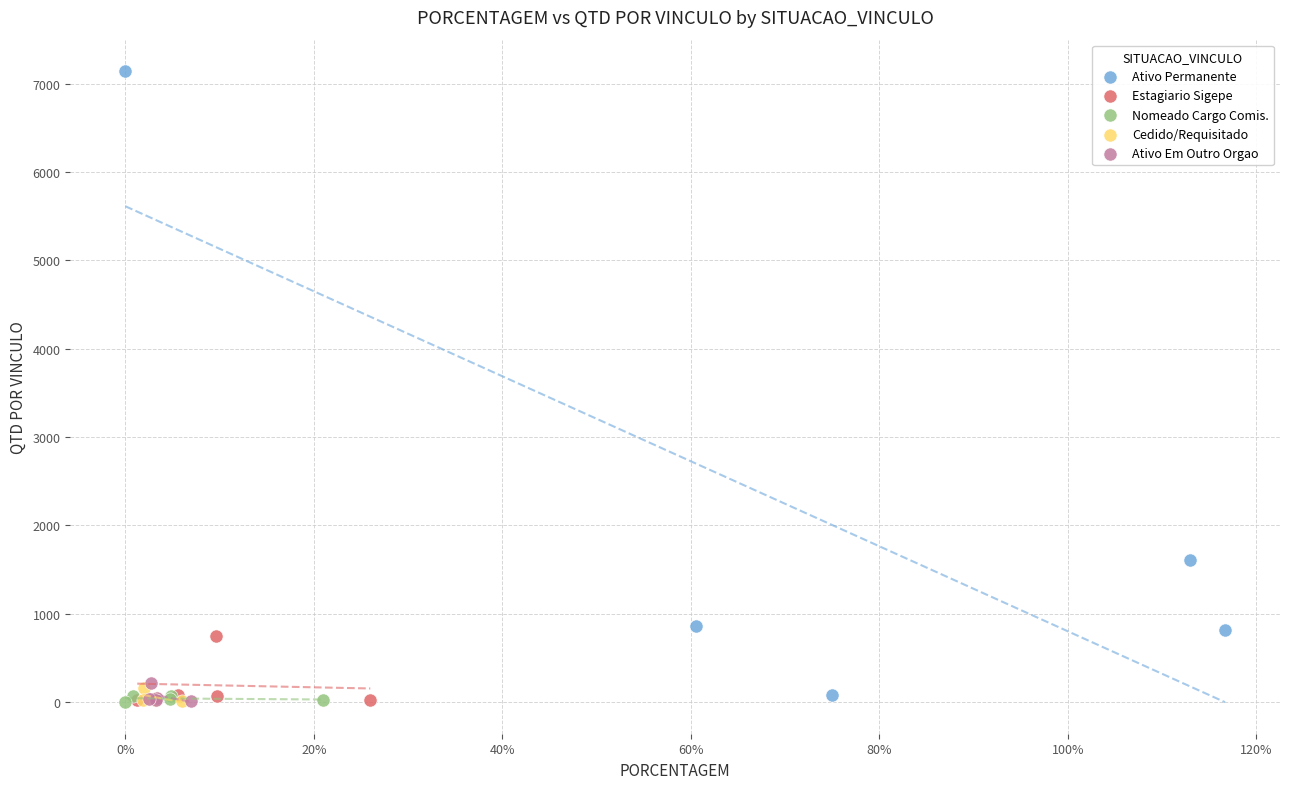

Which series has the largest Y range (max minus min)?

Ativo Permanente